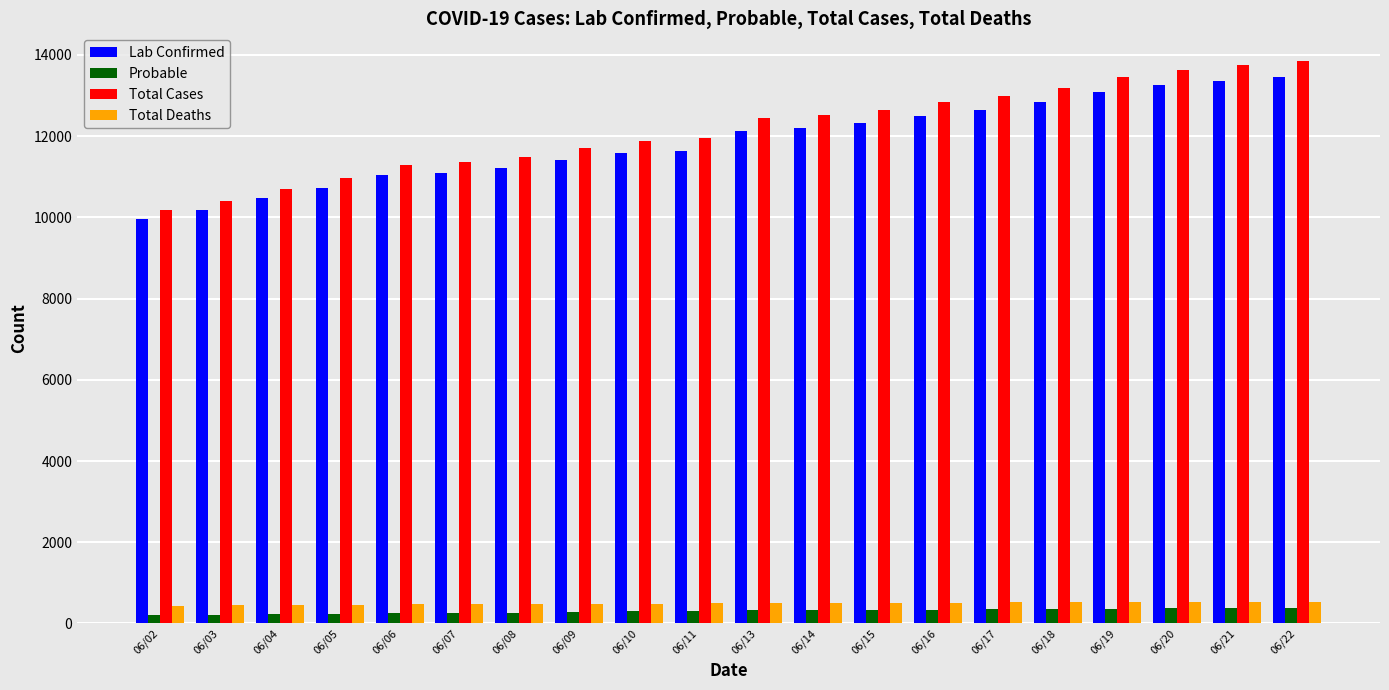

What is the maximum value for Total Deaths?

526